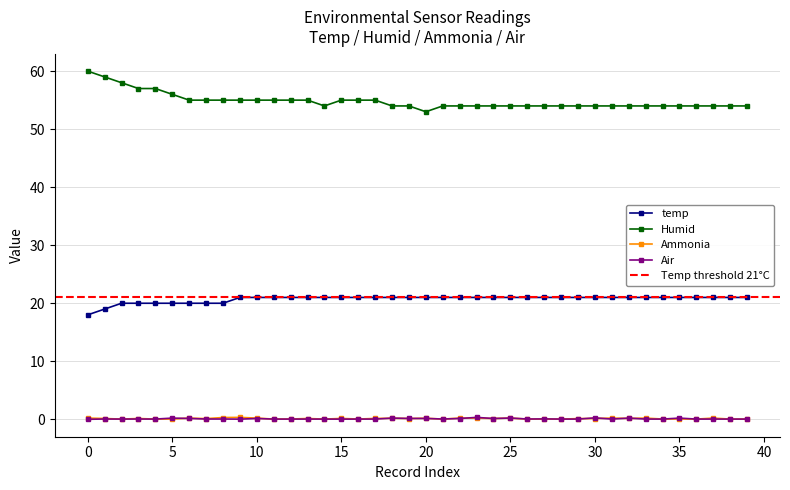

Which has a higher value, 29 or 5?

29